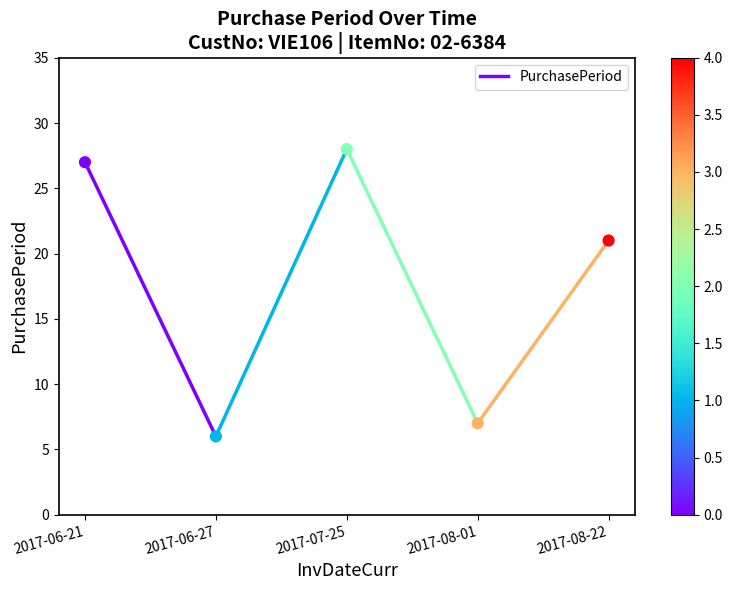

What is the range of Y values (max minus min)?

22